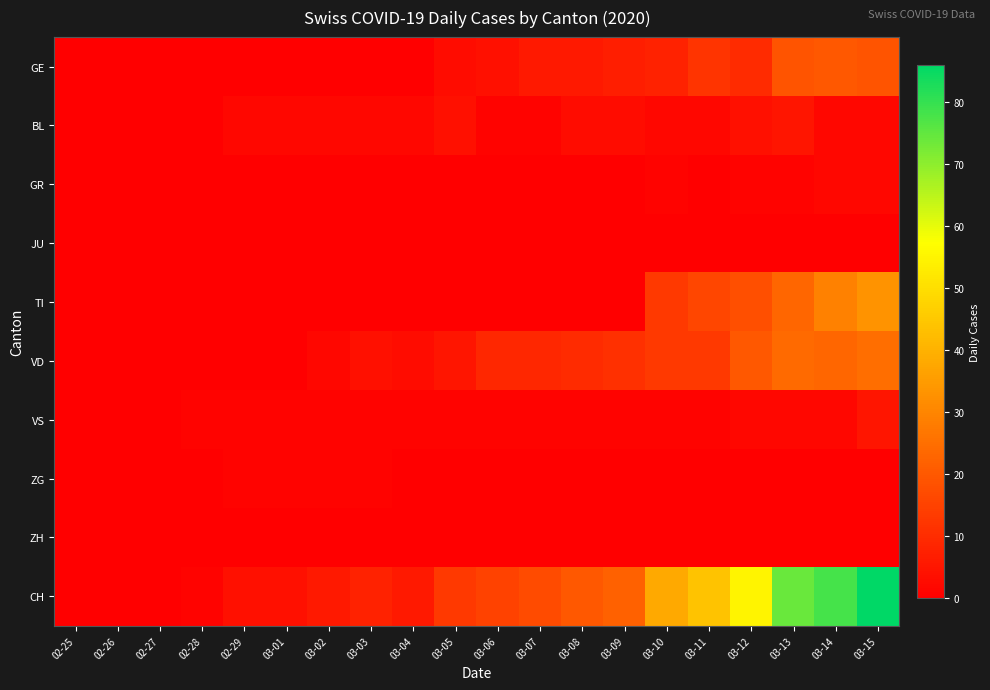

How many distinct data groups are displayed?

10